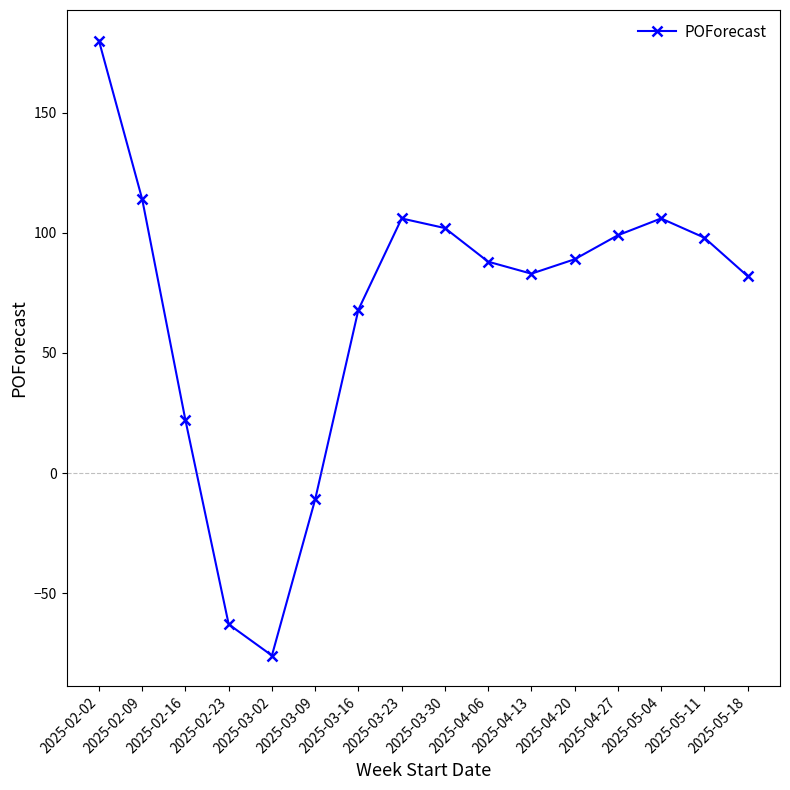

What is the label of the 11th point from the left?

2025-04-13